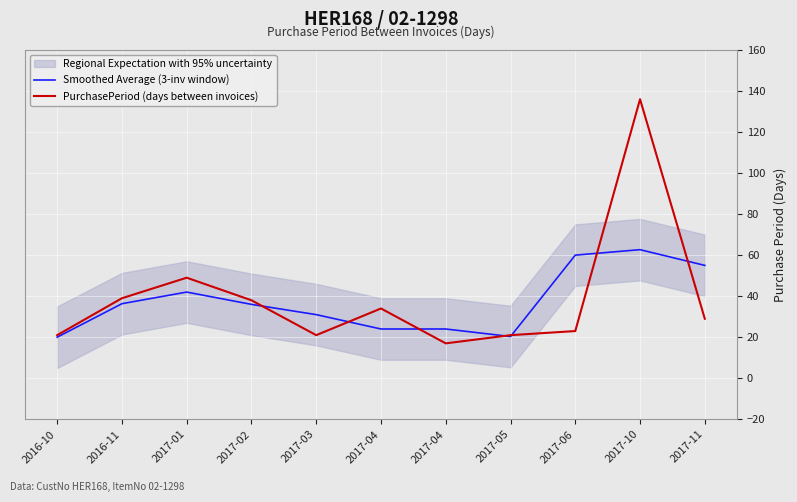

What is the highest value of the PurchasePeriod (days between invoices) series?

136.0